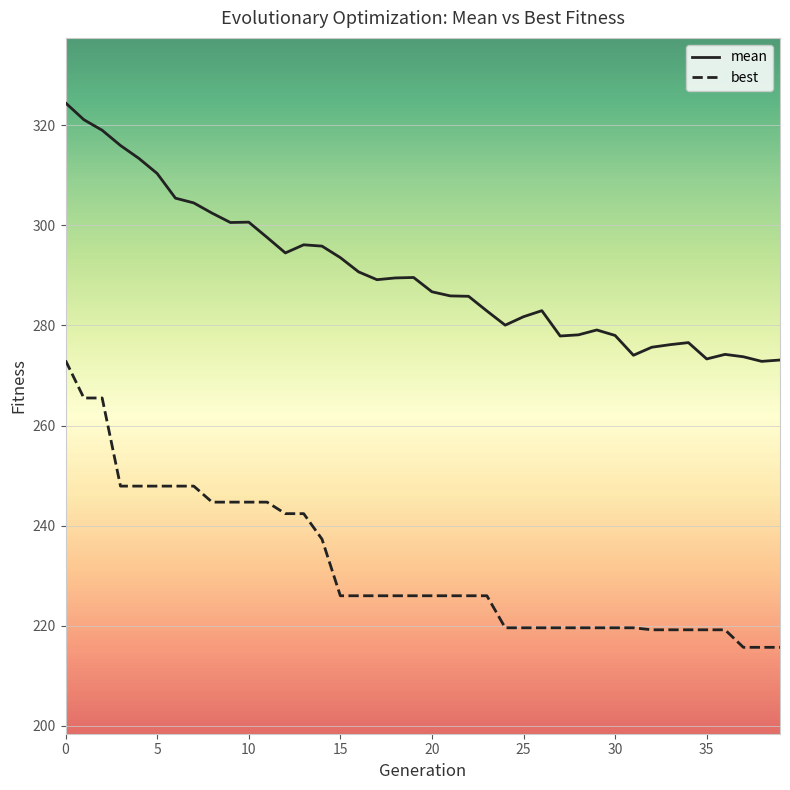

True or false: best and mean intersect in this chart.

False